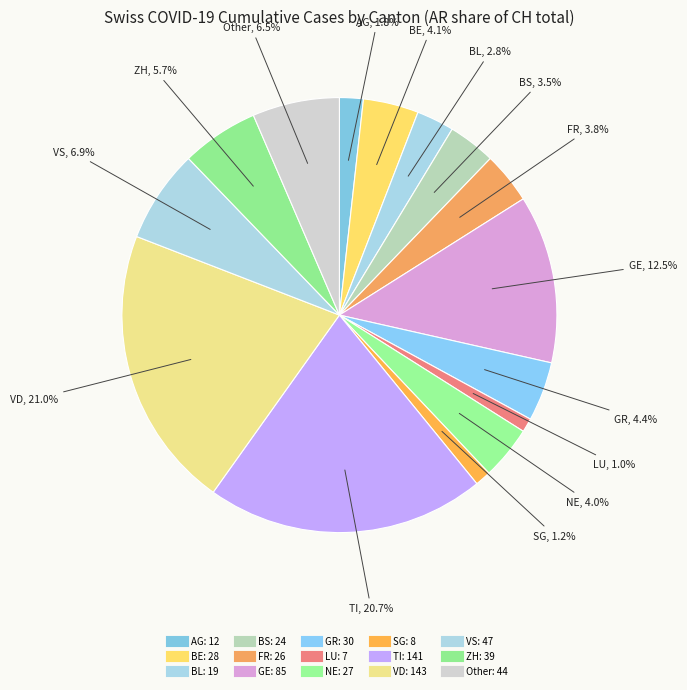

How many slices are in this pie chart?

15